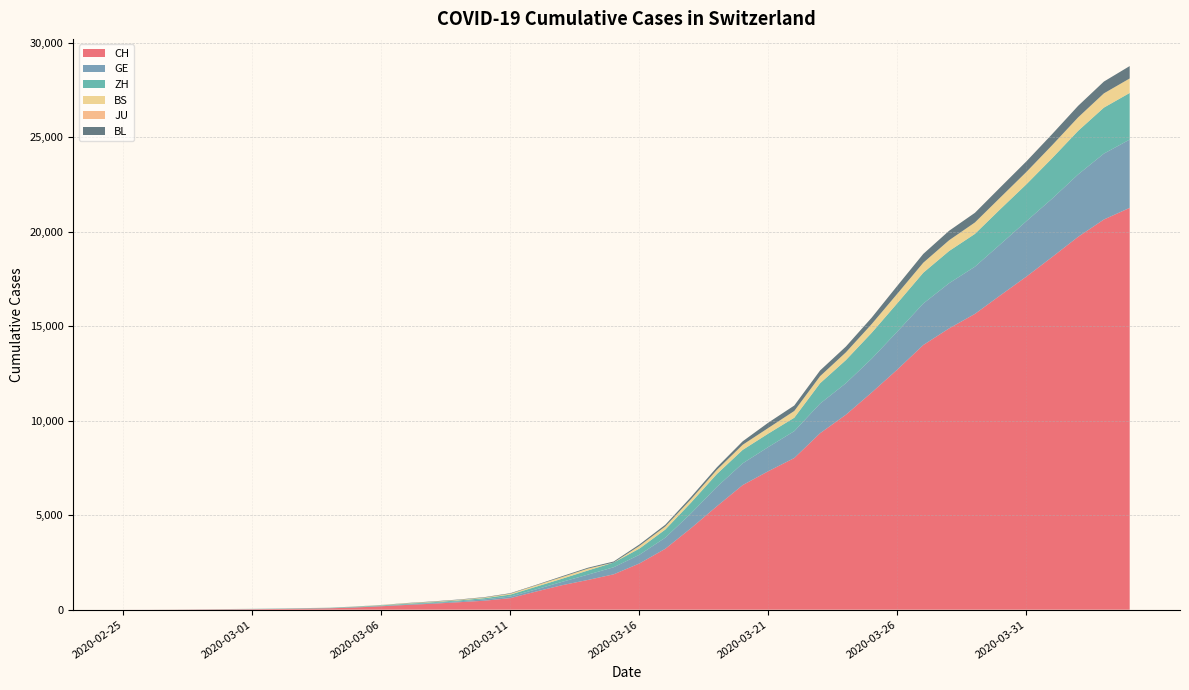

Reading right to left, transcribe all the data shown in this chart.

CH: 2020-04-04=21268	2020-04-03=20652	2020-04-02=19734	2020-04-01=18672	2020-03-31=17634	2020-03-30=16652	2020-03-29=15655	2020-03-28=14888	2020-03-27=14009	2020-03-26=12718	2020-03-25=11495	2020-03-24=10319	2020-03-23=9341	2020-03-22=8027	2020-03-21=7335	2020-03-20=6595	2020-03-19=5475	2020-03-18=4317	2020-03-17=3223	2020-03-16=2448	2020-03-15=1872	2020-03-14=1574	2020-03-13=1296	2020-03-12=964	2020-03-11=614	2020-03-10=476	2020-03-09=395	2020-03-08=318	2020-03-07=254	2020-03-06=182	2020-03-05=118	2020-03-04=74	2020-03-03=54	2020-03-02=38	2020-03-01=27	2020-02-29=20	2020-02-28=13	2020-02-27=6	2020-02-26=2	2020-02-25=1
GE: 2020-04-04=3615	2020-04-03=3488	2020-04-02=3302	2020-04-01=3091	2020-03-31=2934	2020-03-30=2705	2020-03-29=2498	2020-03-28=2392	2020-03-27=2196	2020-03-26=2011	2020-03-25=1789	2020-03-24=1668	2020-03-23=1568	2020-03-22=1423	2020-03-21=1280	2020-03-20=1151	2020-03-19=1026	2020-03-18=786	2020-03-17=588	2020-03-16=461	2020-03-15=374	2020-03-14=281	2020-03-13=178	2020-03-12=114	2020-03-11=84	2020-03-10=73	2020-03-09=47	2020-03-08=38	2020-03-07=30	2020-03-06=19	2020-03-05=15	2020-03-04=11	2020-03-03=11	2020-03-02=8	2020-03-01=8	2020-02-29=6	2020-02-28=4	2020-02-27=1	2020-02-26=1	2020-02-25=0
ZH: 2020-04-04=2467	2020-04-03=2434	2020-04-02=2306	2020-04-01=2142	2020-03-31=1953	2020-03-30=1862	2020-03-29=1736	2020-03-28=1704	2020-03-27=1630	2020-03-26=1503	2020-03-25=1371	2020-03-24=1224	2020-03-23=1076	2020-03-22=712	2020-03-21=712	2020-03-20=712	2020-03-19=680	2020-03-18=569	2020-03-17=430	2020-03-16=327	2020-03-15=251	2020-03-14=219	2020-03-13=164	2020-03-12=141	2020-03-11=102	2020-03-10=63	2020-03-09=50	2020-03-08=41	2020-03-07=35	2020-03-06=30	2020-03-05=24	2020-03-04=16	2020-03-03=14	2020-03-02=11	2020-03-01=7	2020-02-29=6	2020-02-28=2	2020-02-27=2	2020-02-26=0	2020-02-25=0
BS: 2020-04-04=767	2020-04-03=754	2020-04-02=714	2020-04-01=687	2020-03-31=653	2020-03-30=617	2020-03-29=605	2020-03-28=569	2020-03-27=530	2020-03-26=501	2020-03-25=462	2020-03-24=410	2020-03-23=374	2020-03-22=356	2020-03-21=297	2020-03-20=270	2020-03-19=220	2020-03-18=181	2020-03-17=164	2020-03-16=143	2020-03-15=0	2020-03-14=100	2020-03-13=92	2020-03-12=73	2020-03-11=49	2020-03-10=33	2020-03-09=28	2020-03-08=24	2020-03-07=21	2020-03-06=15	2020-03-05=8	2020-03-04=3	2020-03-03=3	2020-03-02=1	2020-03-01=1	2020-02-29=1	2020-02-28=1	2020-02-27=1	2020-02-26=0	2020-02-25=0
JU: 2020-04-04=0	2020-04-03=0	2020-04-02=0	2020-04-01=0	2020-03-31=0	2020-03-30=0	2020-03-29=0	2020-03-28=0	2020-03-27=0	2020-03-26=0	2020-03-25=0	2020-03-24=0	2020-03-23=0	2020-03-22=0	2020-03-21=0	2020-03-20=0	2020-03-19=0	2020-03-18=0	2020-03-17=0	2020-03-16=0	2020-03-15=0	2020-03-14=0	2020-03-13=0	2020-03-12=0	2020-03-11=0	2020-03-10=0	2020-03-09=0	2020-03-08=0	2020-03-07=0	2020-03-06=0	2020-03-05=0	2020-03-04=0	2020-03-03=0	2020-03-02=0	2020-03-01=0	2020-02-29=0	2020-02-28=0	2020-02-27=0	2020-02-26=0	2020-02-25=0
BL: 2020-04-04=656	2020-04-03=625	2020-04-02=610	2020-04-01=588	2020-03-31=561	2020-03-30=539	2020-03-29=511	2020-03-28=502	2020-03-27=466	2020-03-26=422	2020-03-25=341	2020-03-24=306	2020-03-23=302	2020-03-22=289	2020-03-21=282	2020-03-20=184	2020-03-19=134	2020-03-18=116	2020-03-17=89	2020-03-16=76	2020-03-15=54	2020-03-14=47	2020-03-13=42	2020-03-12=26	2020-03-11=26	2020-03-10=22	2020-03-09=20	2020-03-08=19	2020-03-07=15	2020-03-06=6	2020-03-05=6	2020-03-04=2	2020-03-03=2	2020-03-02=2	2020-03-01=2	2020-02-29=2	2020-02-28=1	2020-02-27=0	2020-02-26=0	2020-02-25=0